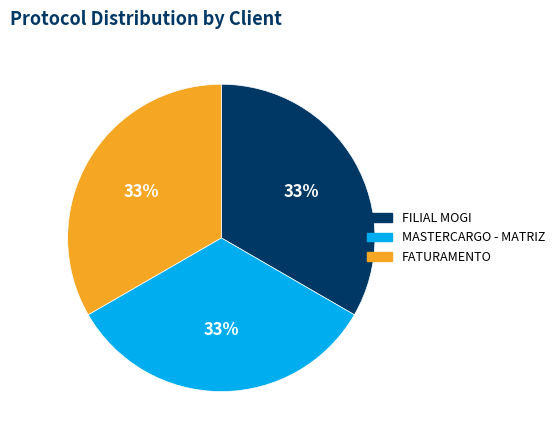

Does any single category account for the majority?

No